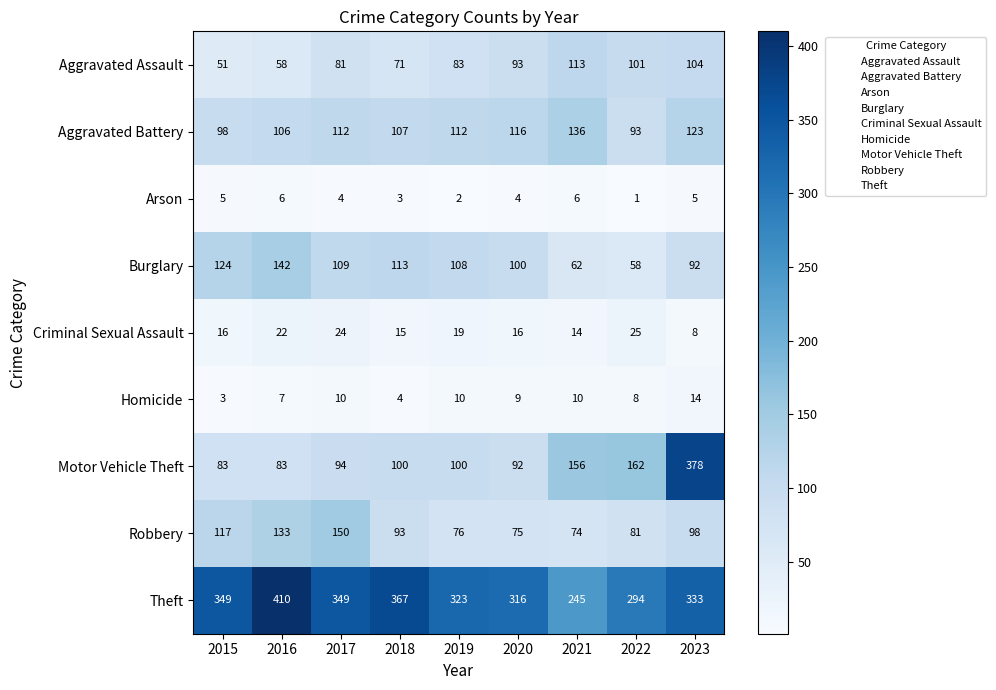

The value of Criminal Sexual Assault at 2015 is 22. True or false?

False